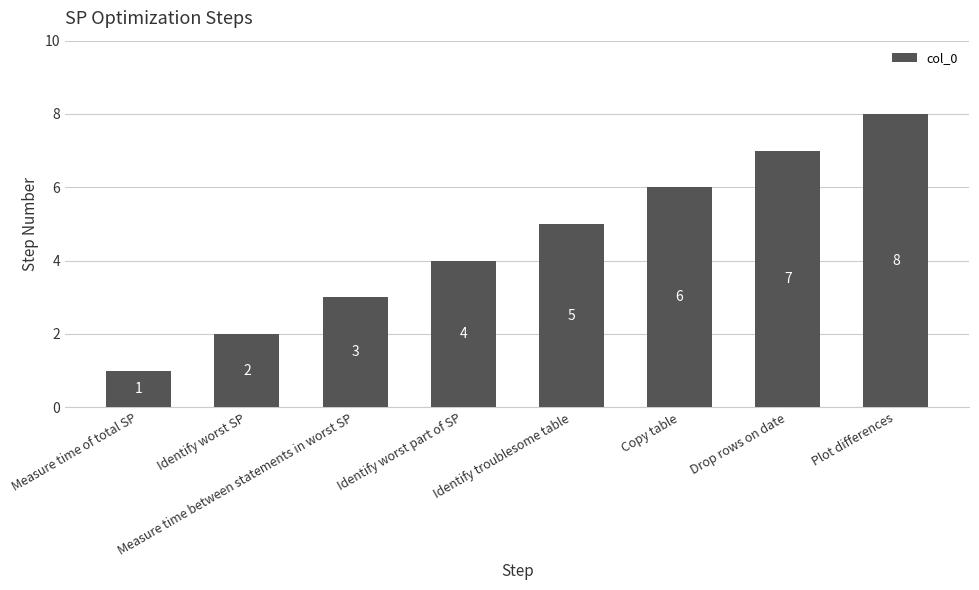

Count the number of data series in this chart.

1